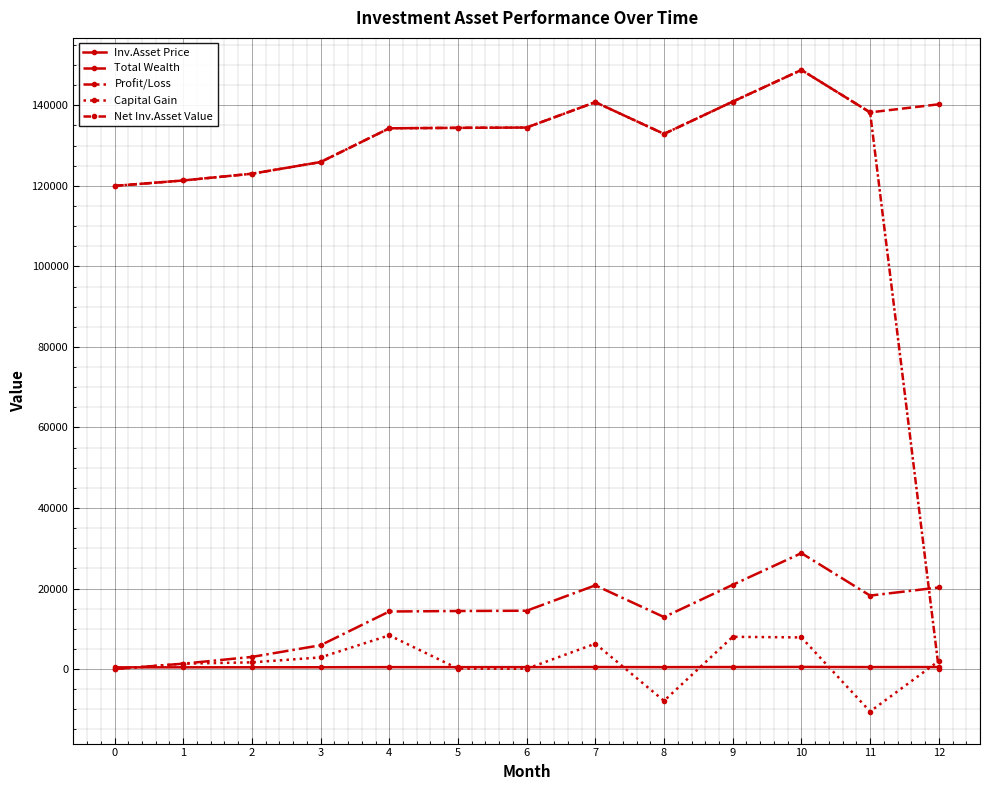

True or false: Total Wealth and Capital Gain cross at least once.

False